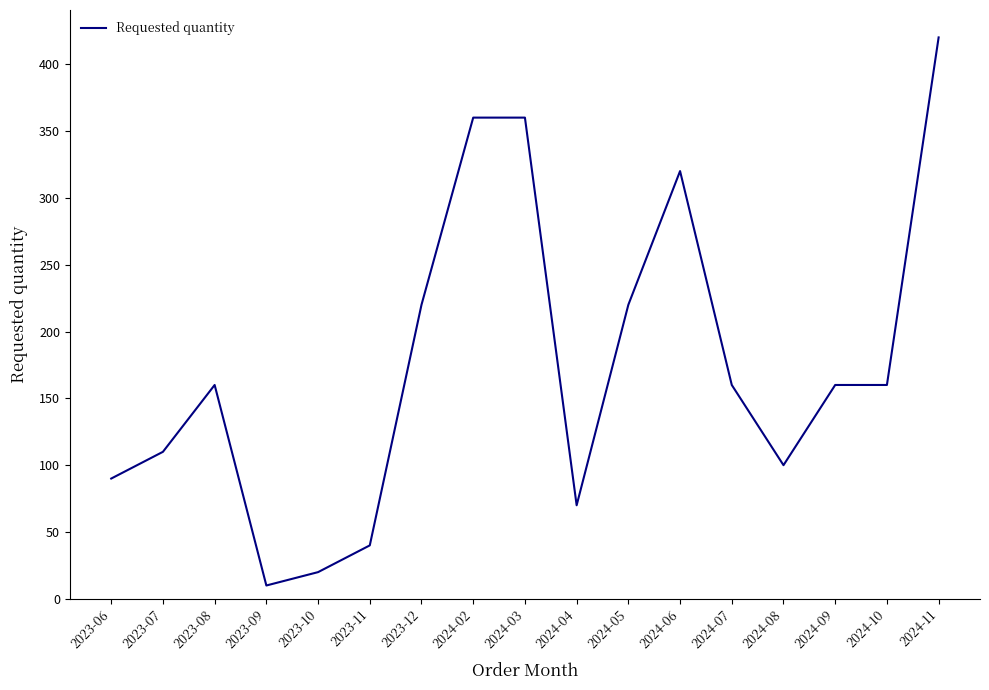

At which category does the chart reach its peak across all series?

2024-11